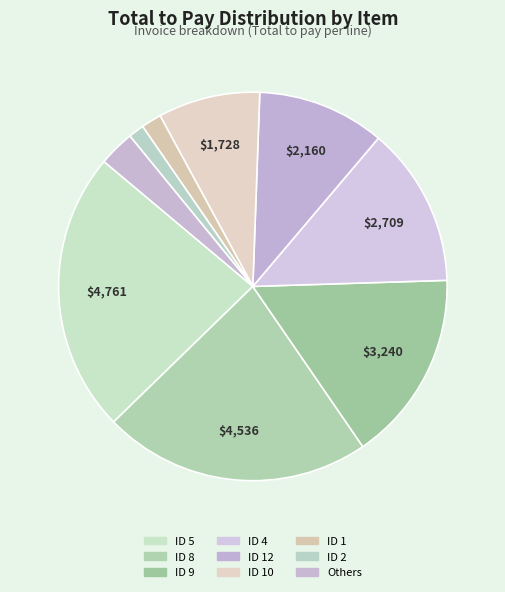

How many segments does this pie chart have?

9